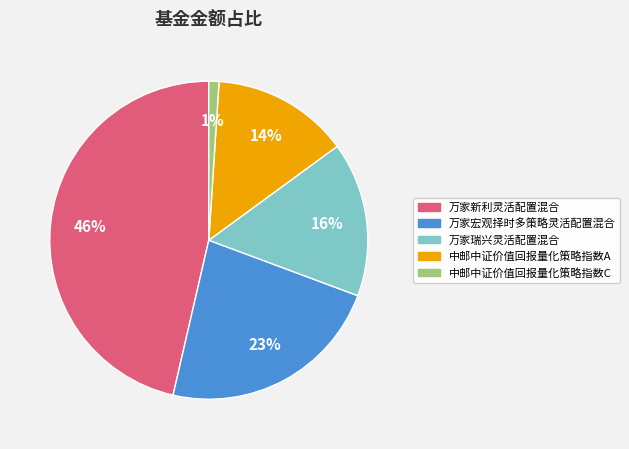

Count the number of slices in the pie.

5